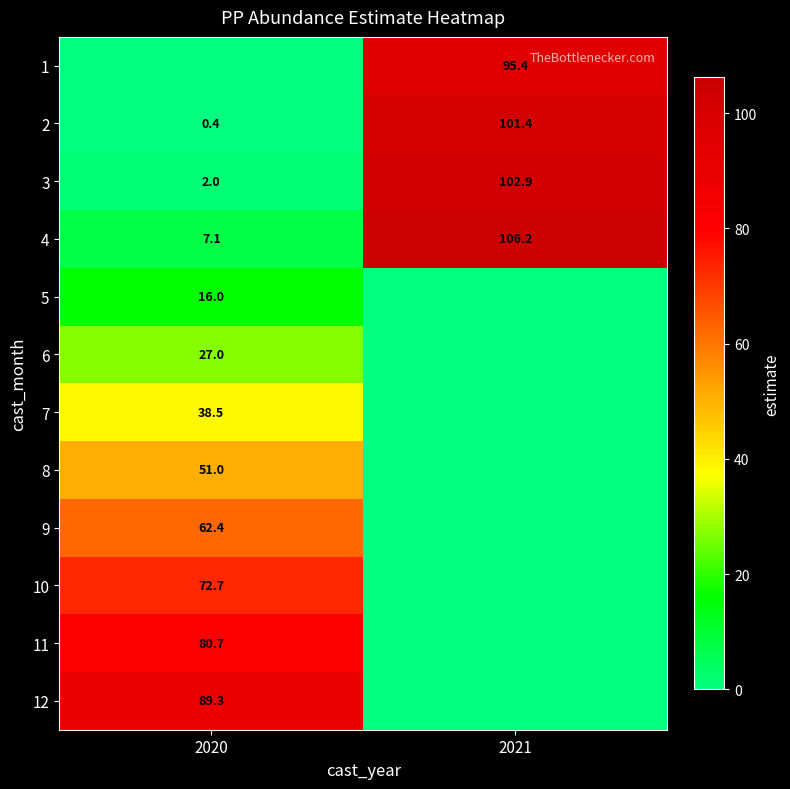

What is the difference between the 4 values at 2020 and 2021?

99.1